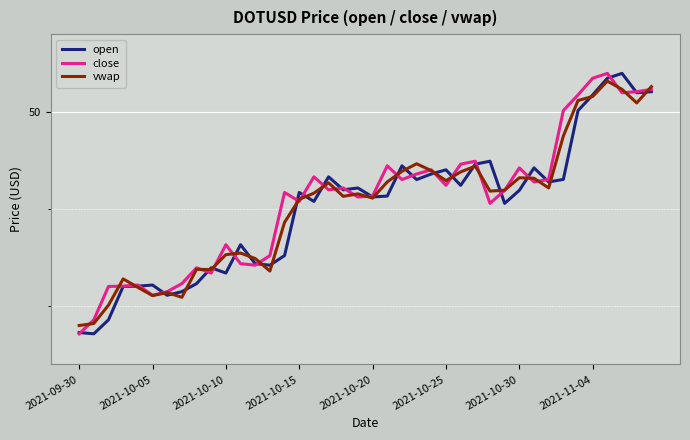

What is the label of the 16th point from the right?

24